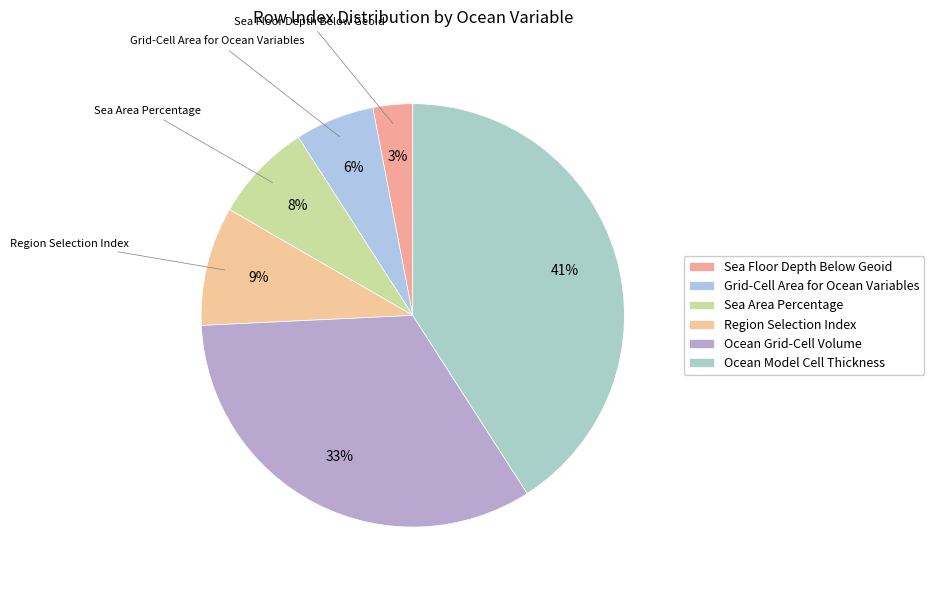

How many segments does this pie chart have?

6